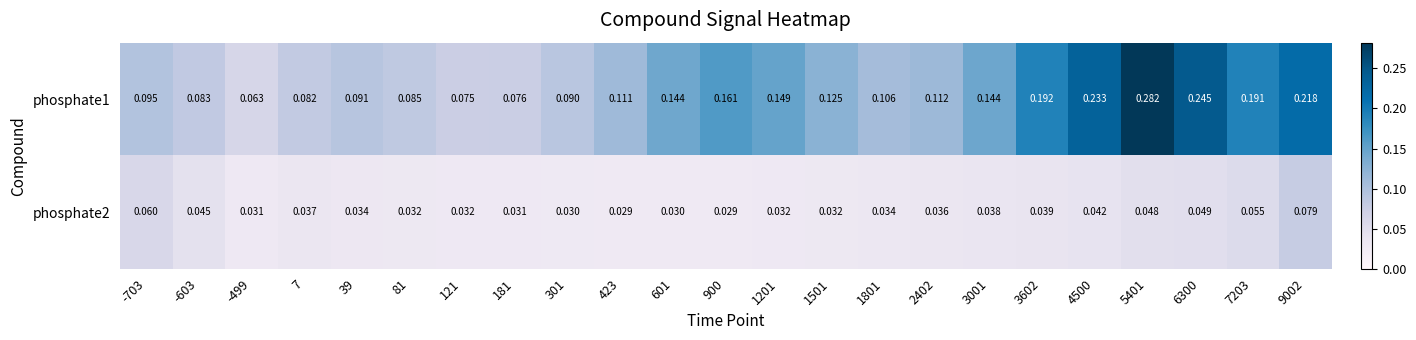

Is the value of phosphate2 at 121 greater than the value of phosphate1 at 7?

No